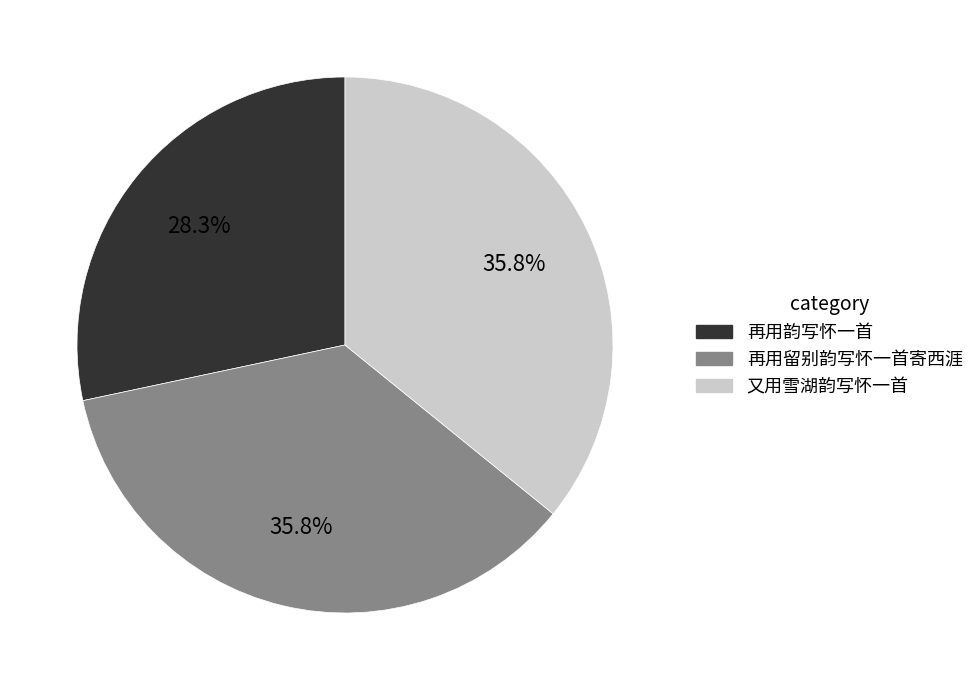

Approximately how many times larger is the value at 又用雪湖韵写怀一首 compared to 再用留别韵写怀一首寄西涯?

1.0